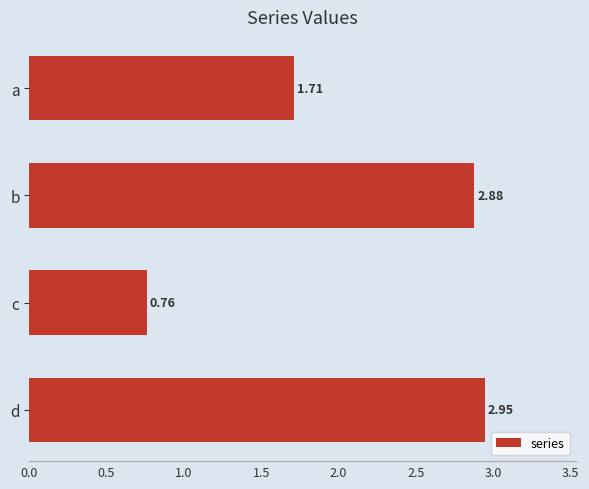

Which has a higher value, b or c?

b